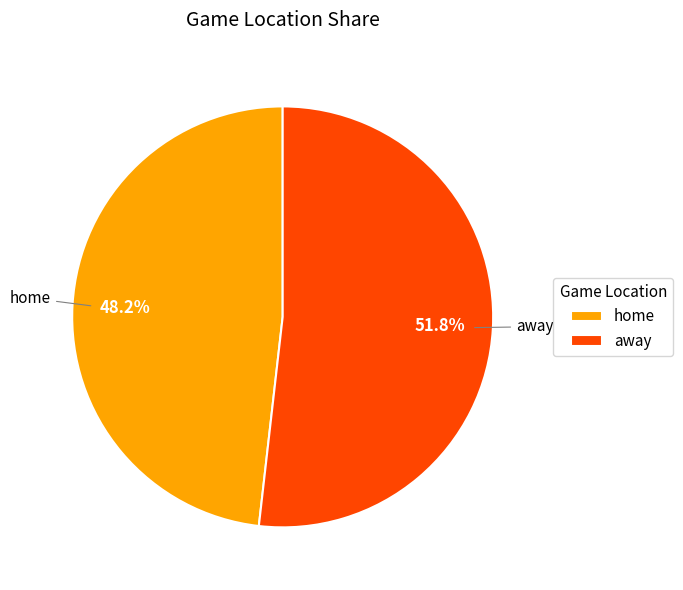

How many slices are in this pie chart?

2